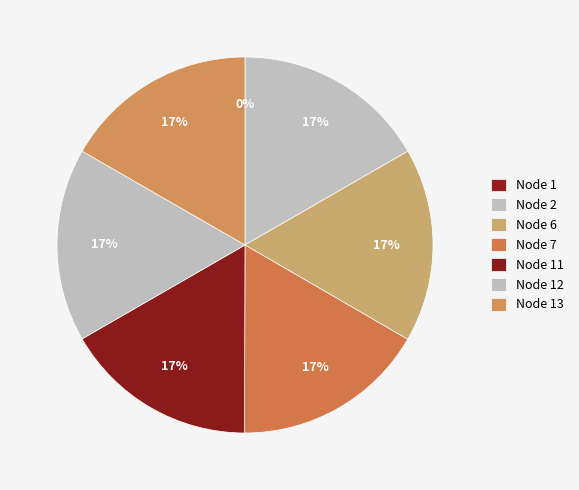

Which category has the biggest portion of the pie?

2